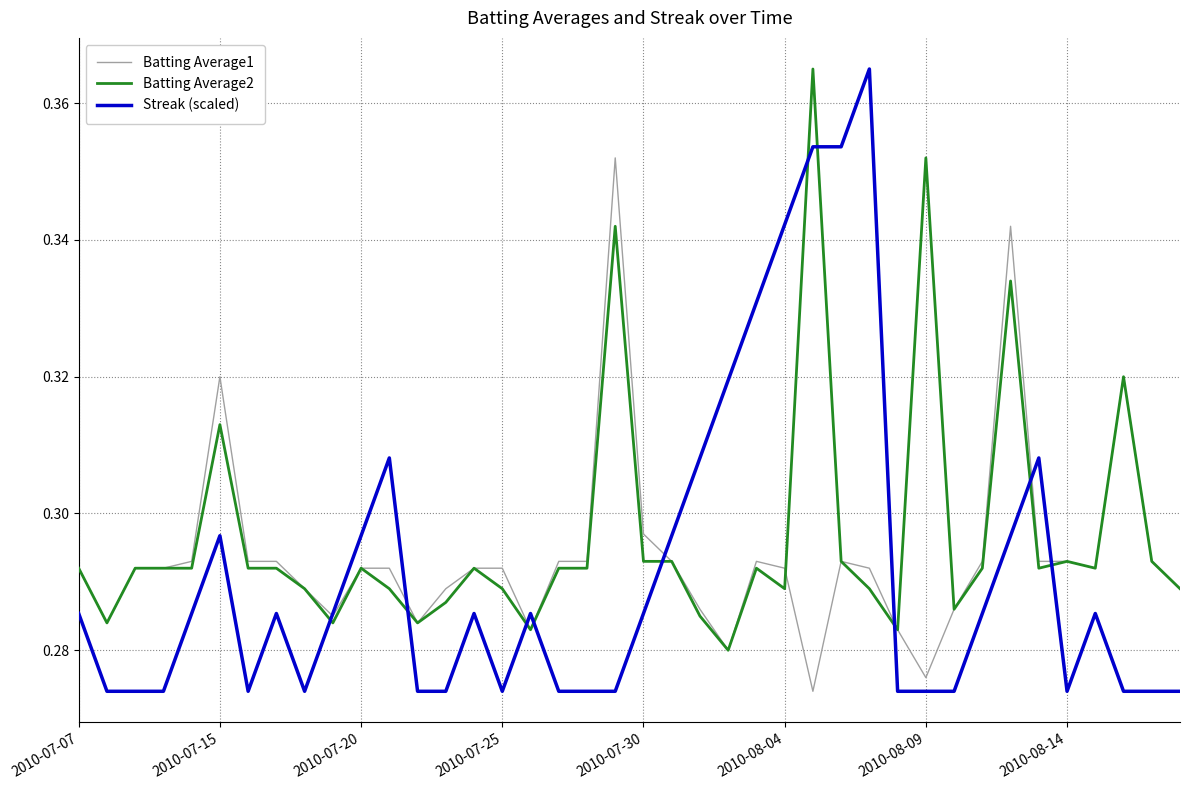

How many times do Streak (scaled) and Batting Average2 cross each other?

10